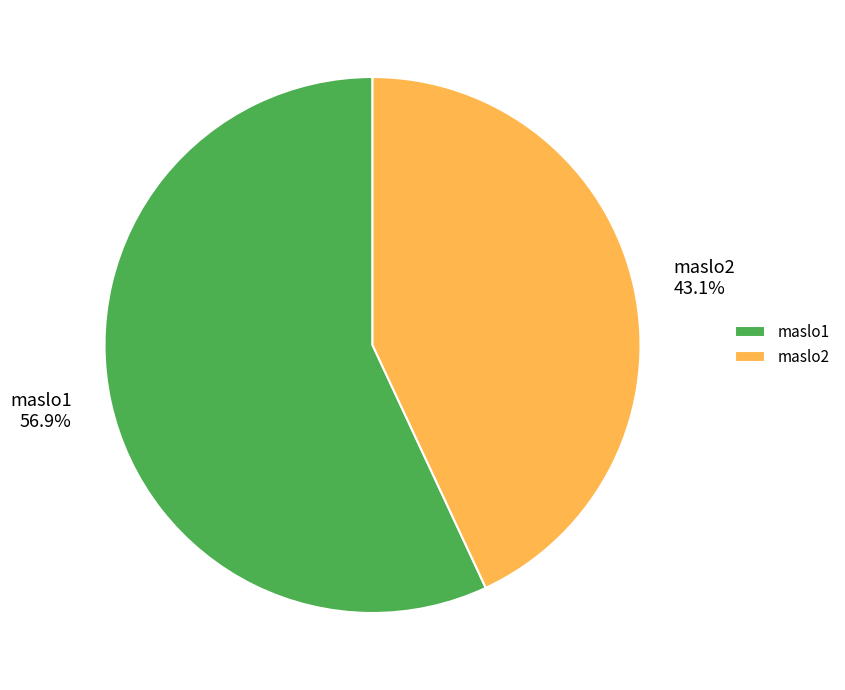

What is the ratio of the value at maslo2 to the value at maslo1?

0.8